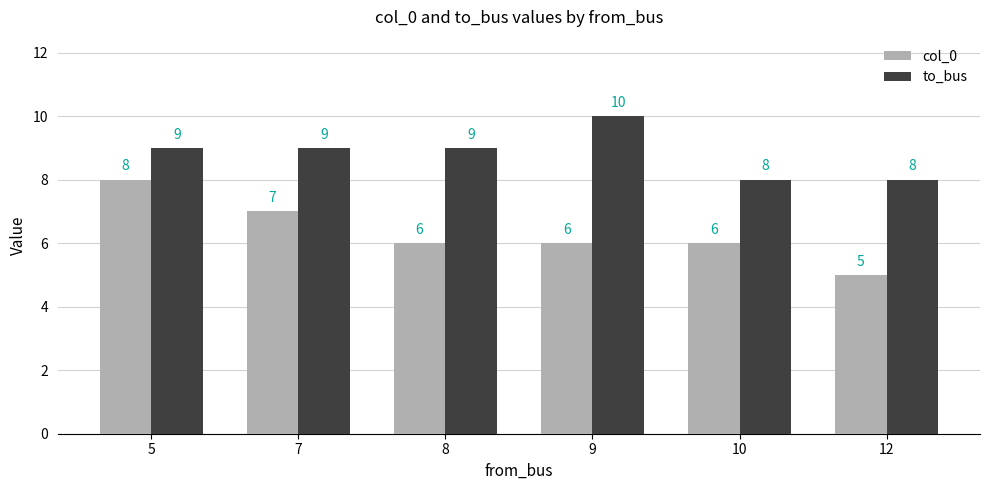

What is the value of the to_bus bar at the 5th from the left?

8